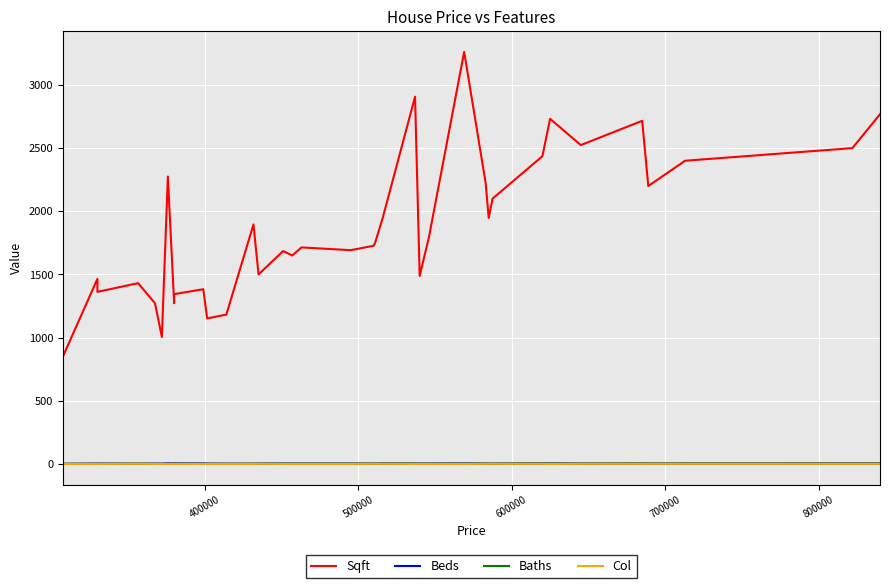

Which series has the largest range (max minus min)?

Sqft